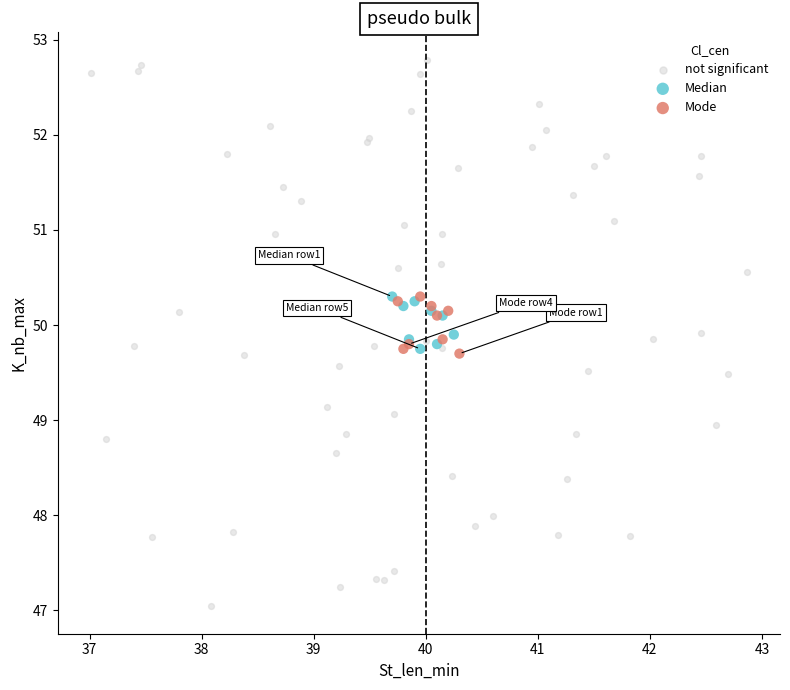

Which series reaches the minimum Y coordinate?

not significant